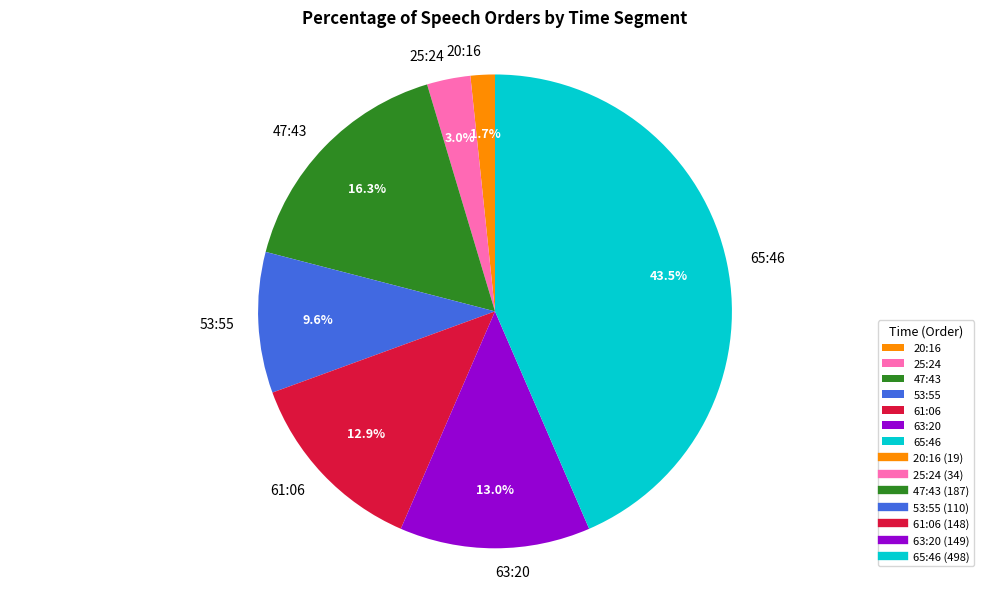

Which category has the biggest portion of the pie?

65:46